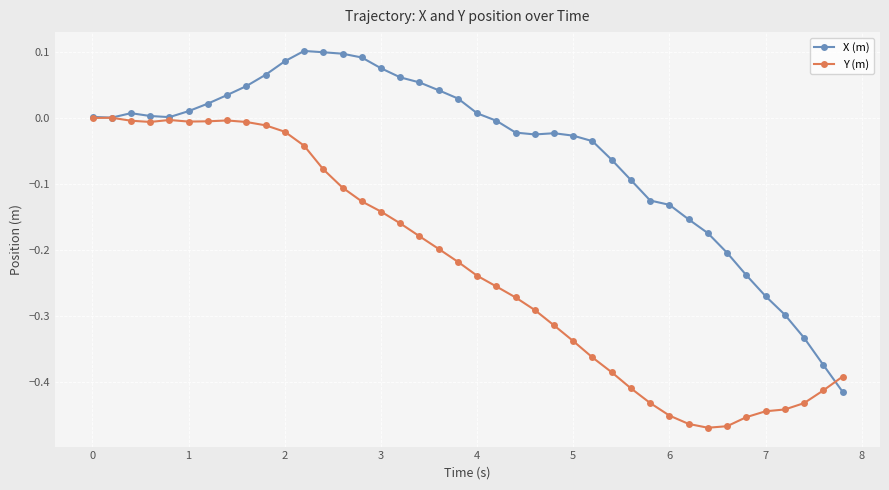

Which series has the largest total across all categories?

X (m)